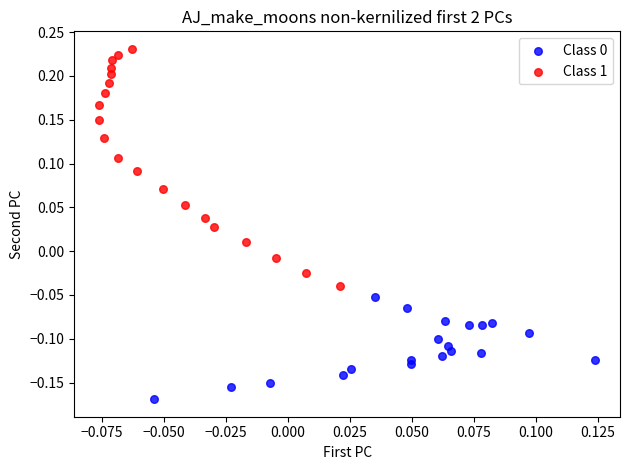

Which series has the widest spread of Y values?

Class 1